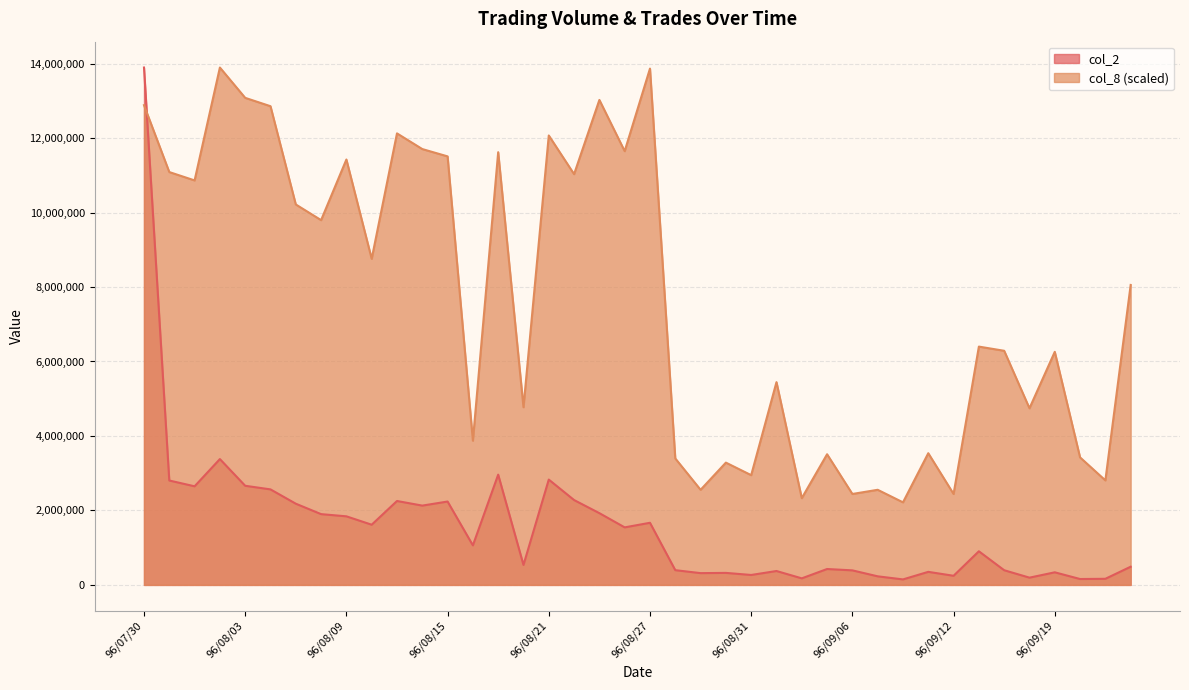

True or false: col_2 and col_8 cross at least once.

True